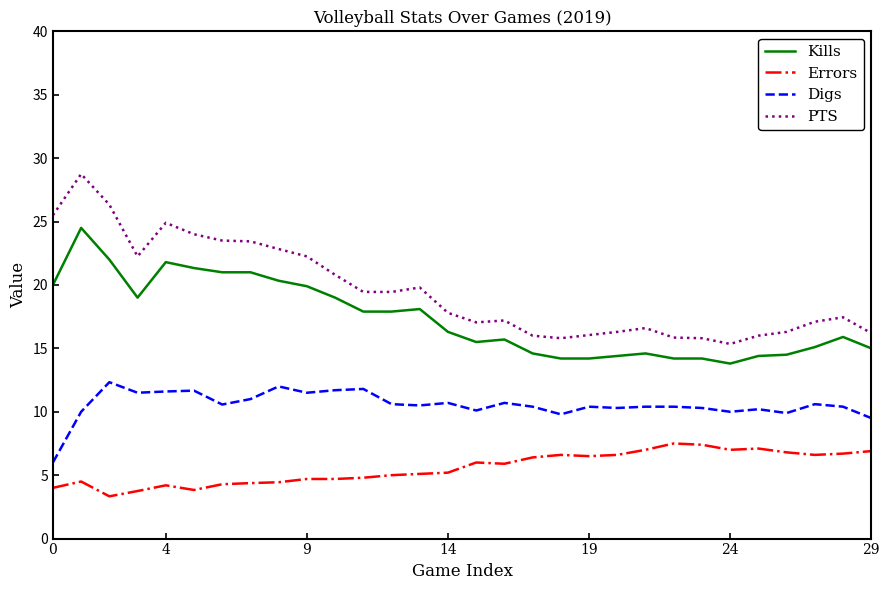

True or false: PTS and Kills cross at least once.

False